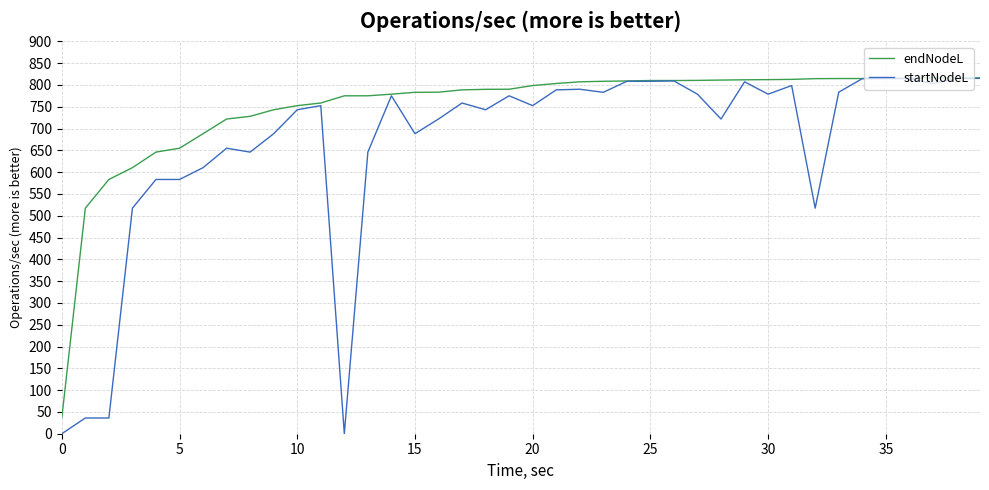

What is the maximum value shown in the chart?

816.1